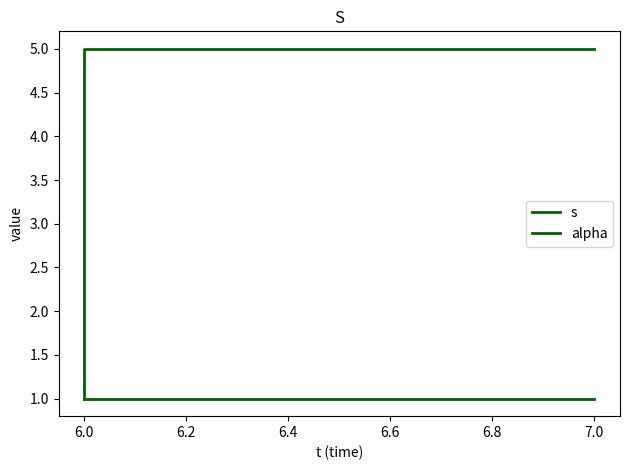

Which has a higher value, 7.0 or 6.0?

7.0